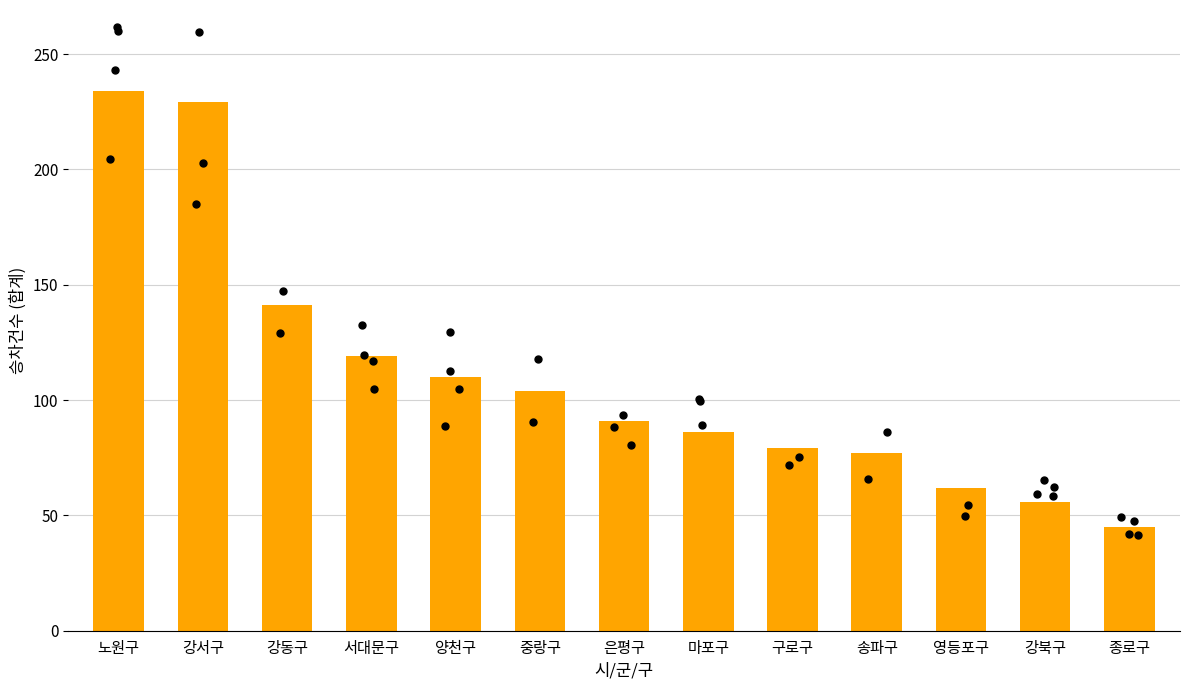

What is the change in value from 중랑구 to 은평구?

-13